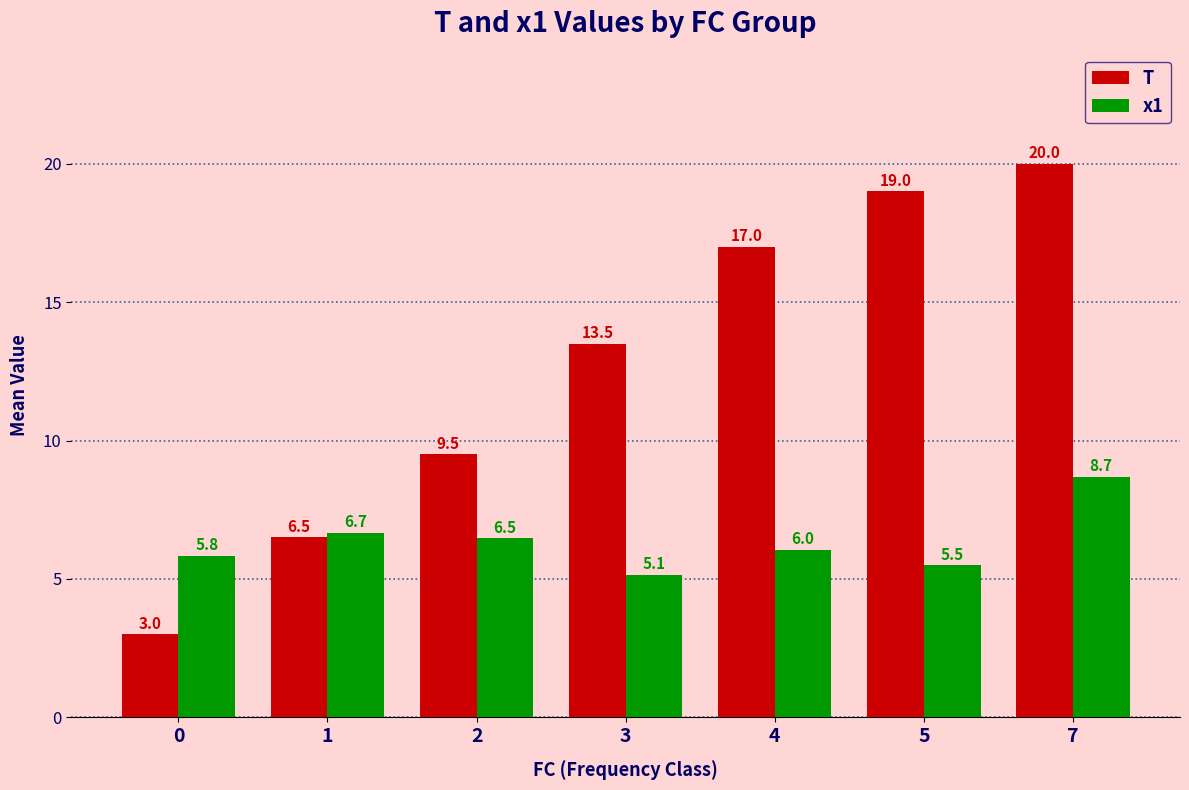

Reading left to right, list all the values displayed in this chart.

T: 0=3.0	1=6.5	2=9.5	3=13.5	4=17.0	5=19.0	7=20.0
x1: 0=5.8	1=6.7	2=6.5	3=5.1	4=6.0	5=5.5	7=8.7